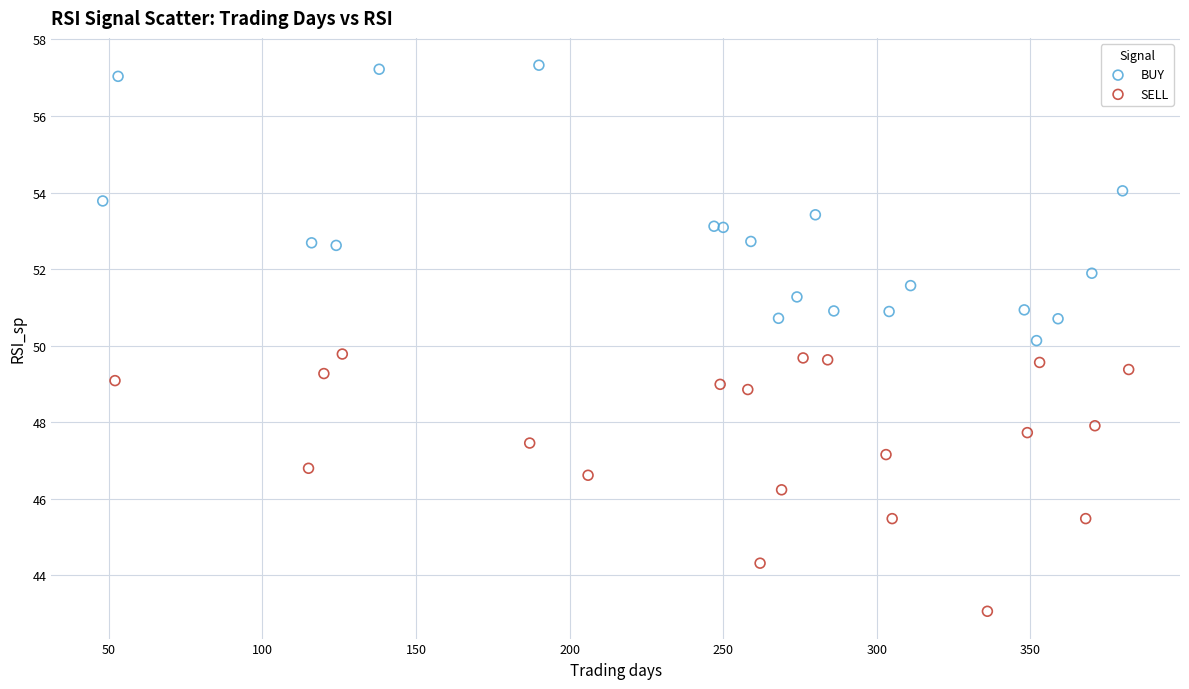

Which series contains the highest Y value?

BUY